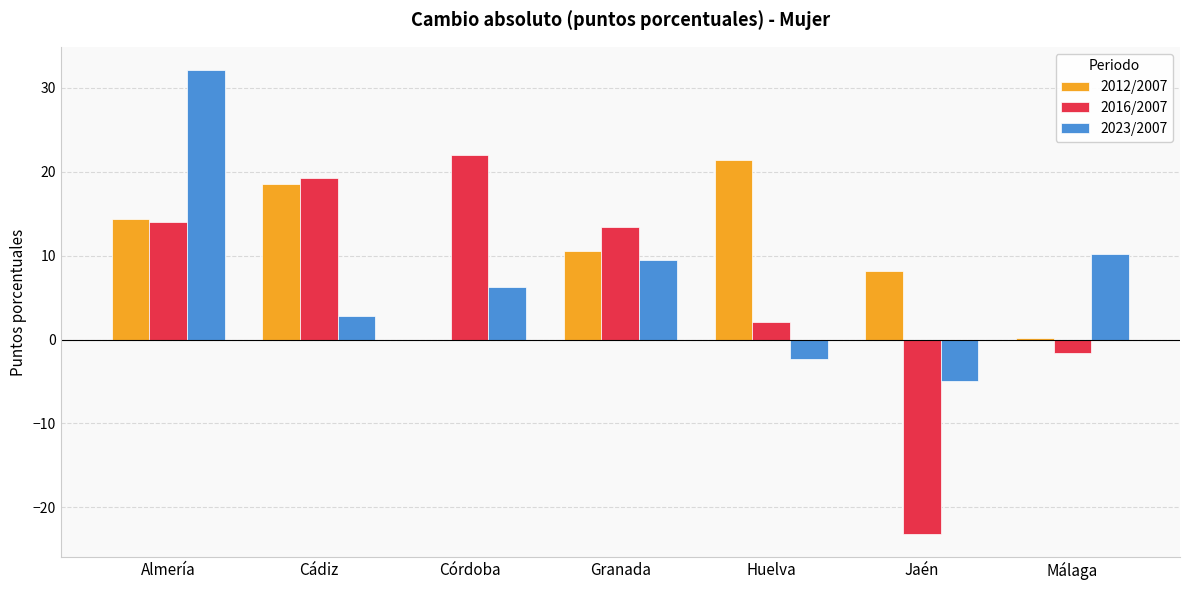

What is the sum of all 2012/2007 values?

73.0